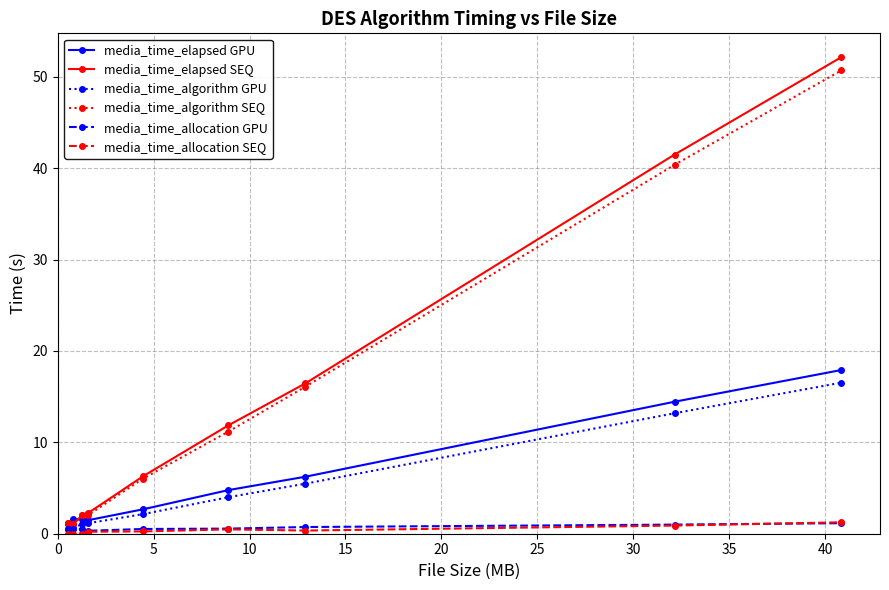

What is the greatest value displayed?

52.1